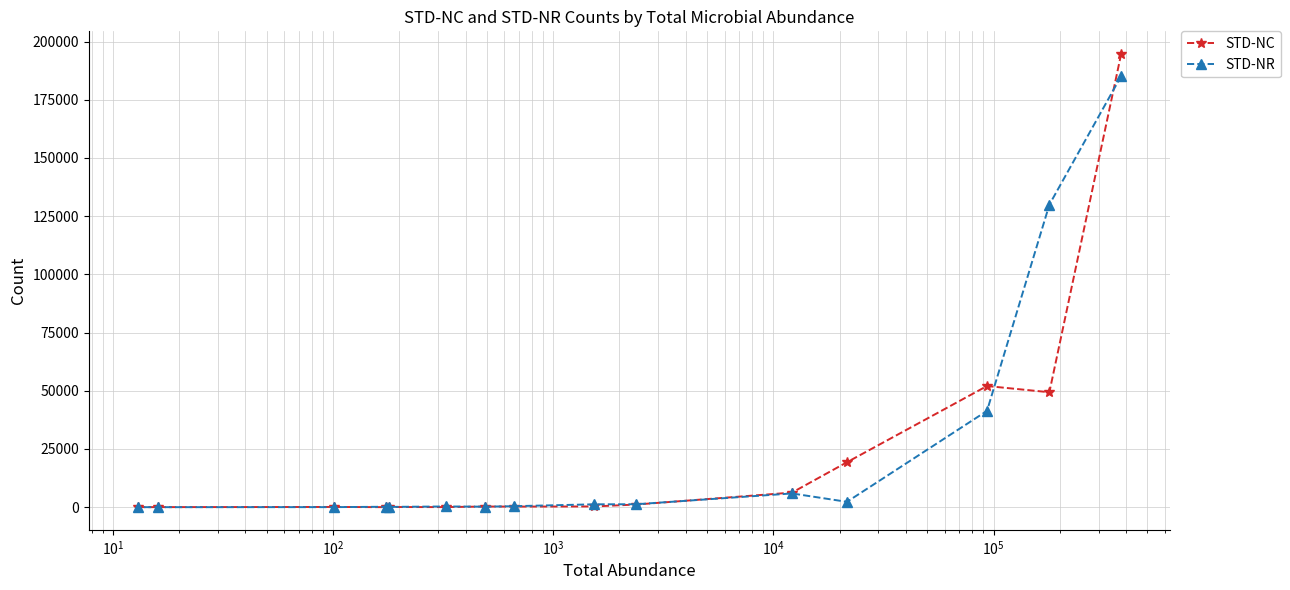

After their last crossing, which series has the higher values: STD-NR or STD-NC?

STD-NC